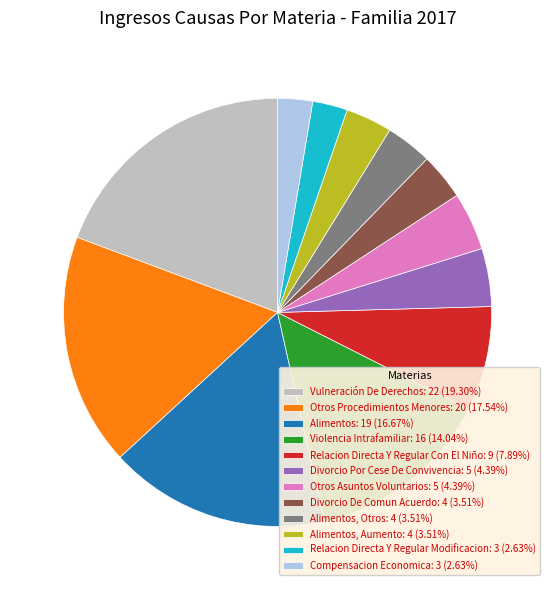

Is there any slice that represents more than half of the pie?

No